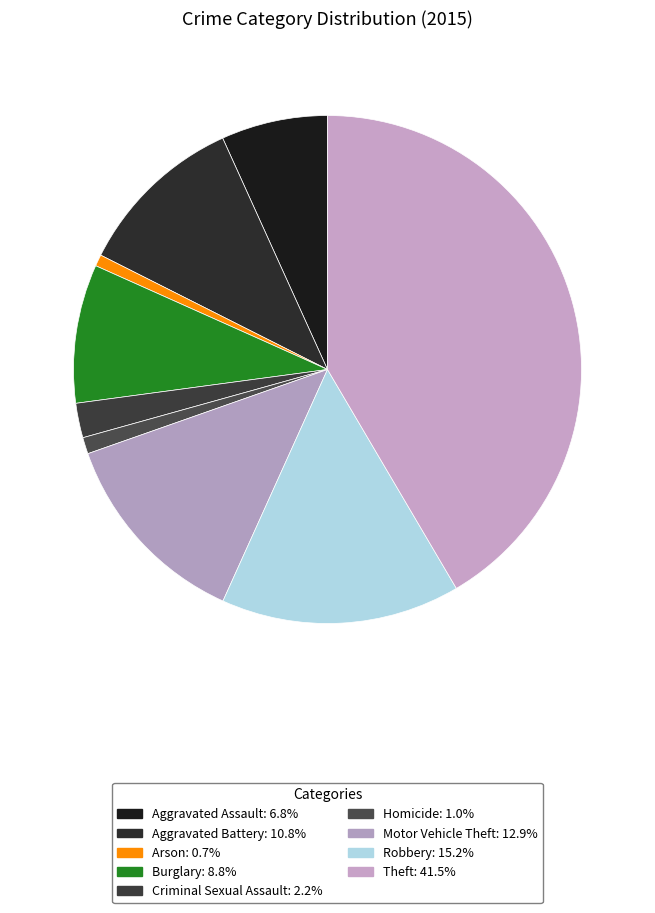

Is it true that Criminal Sexual Assault is 2% of the pie?

True